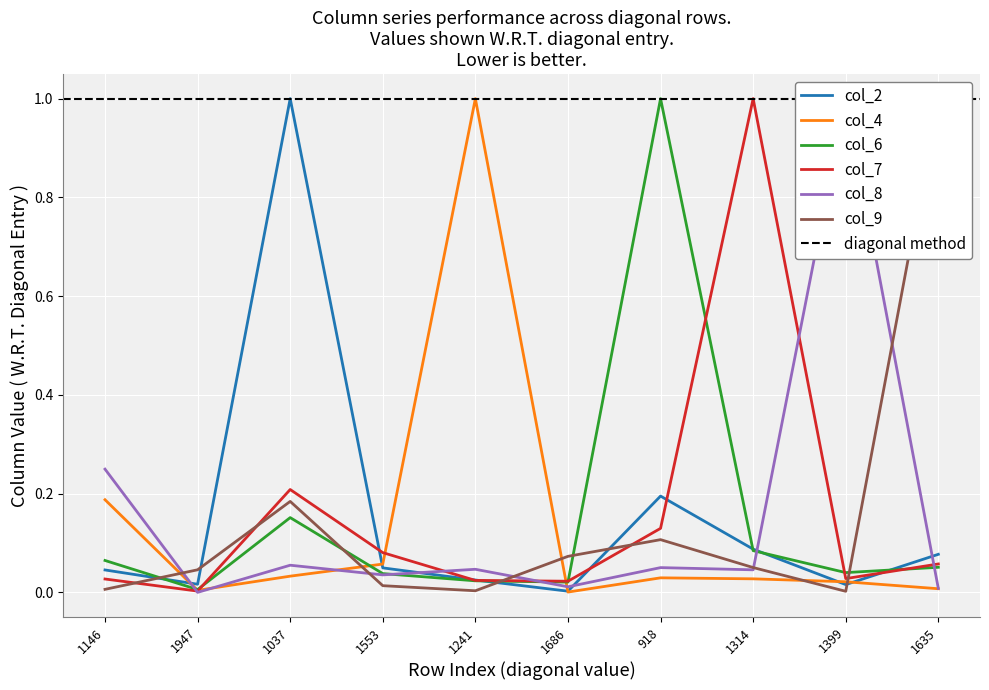

What is the label of the 1st point from the right?

1635